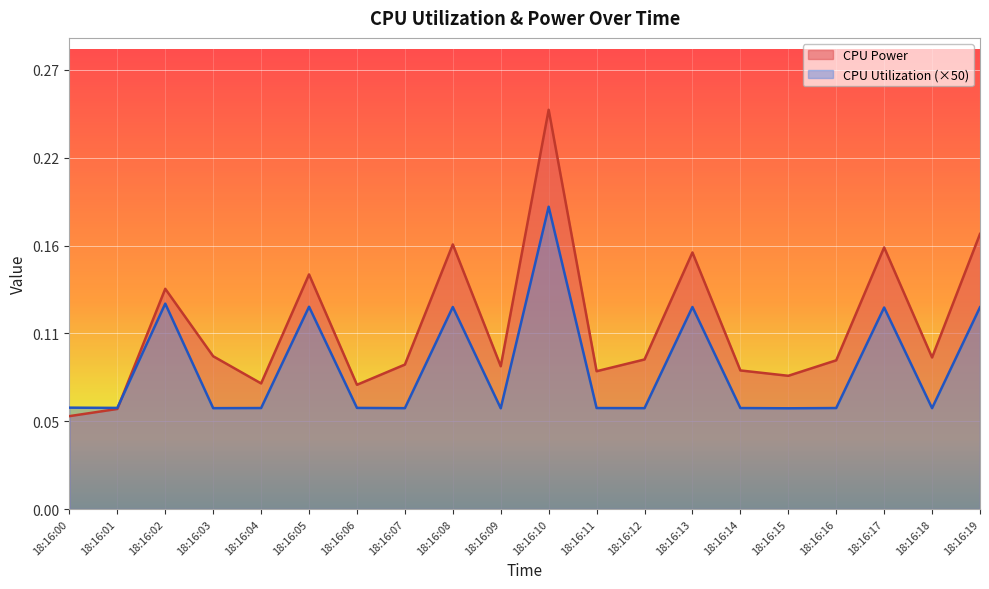

Which category has the lowest value in the CPU Utilization series?

18:16:09